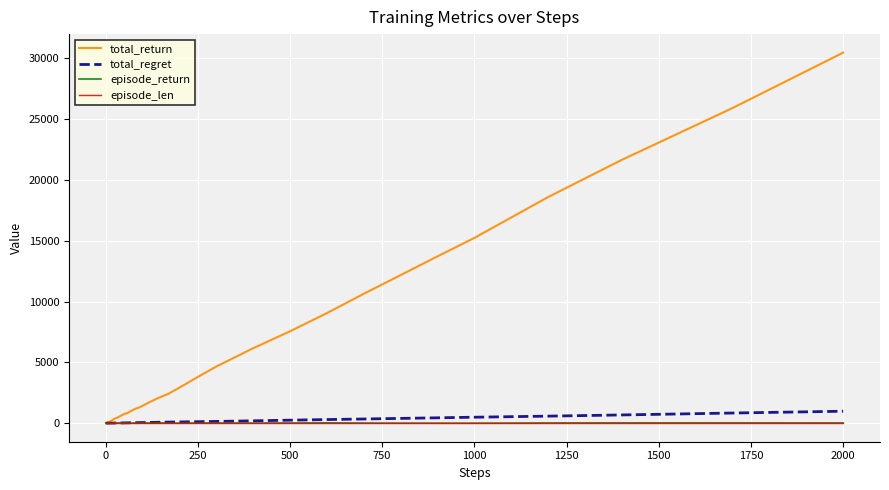

Which series has the widest spread of values?

total_return